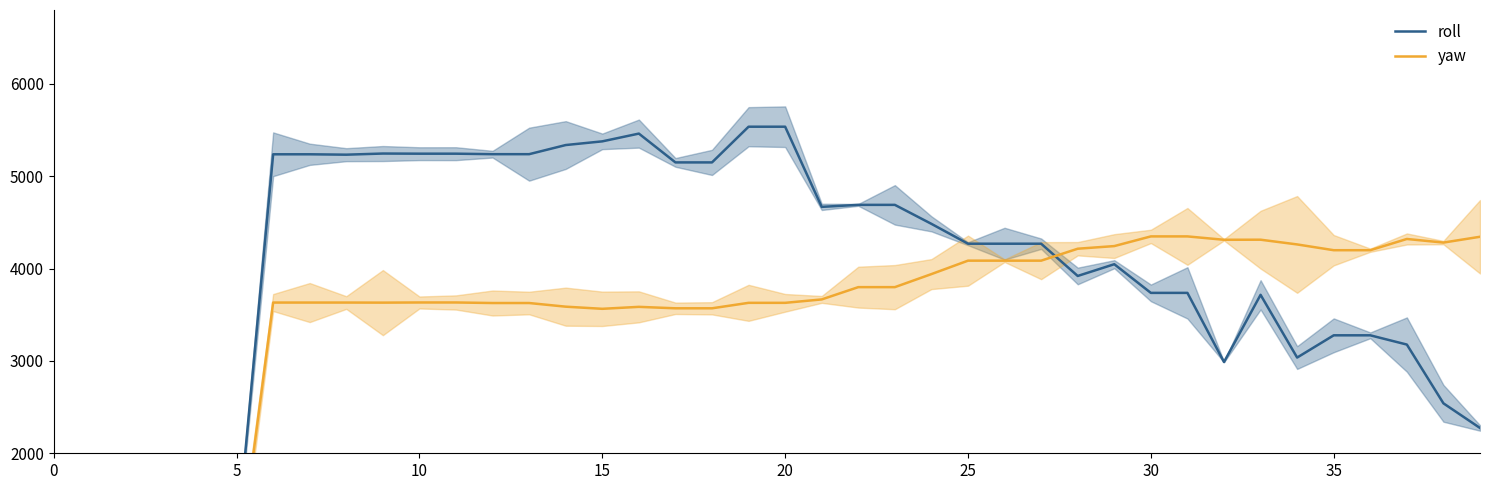

How many values in the roll series are below 4269?

18